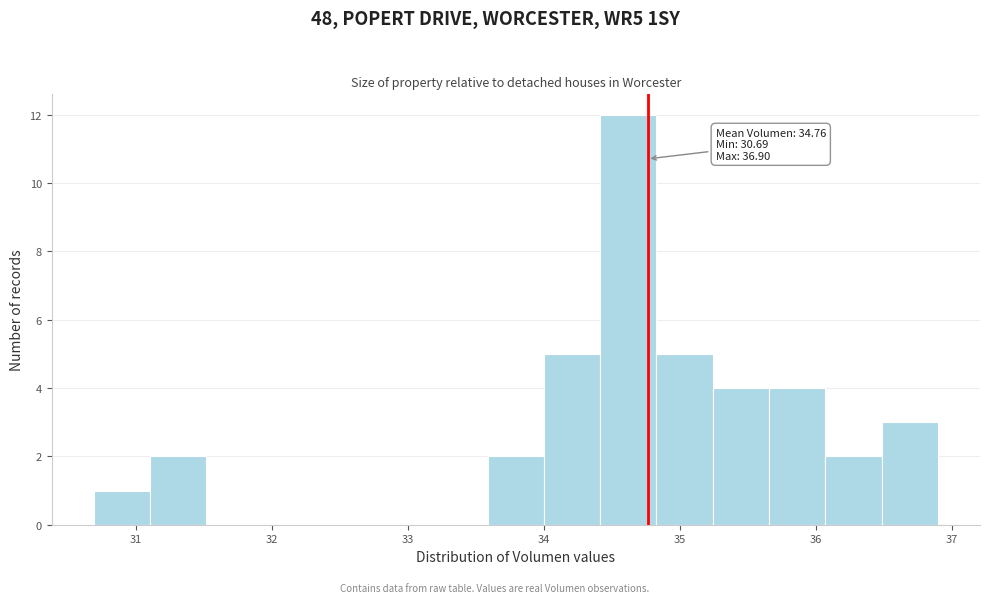

Which range on the x-axis has the tallest bar?

34.4 to 34.8